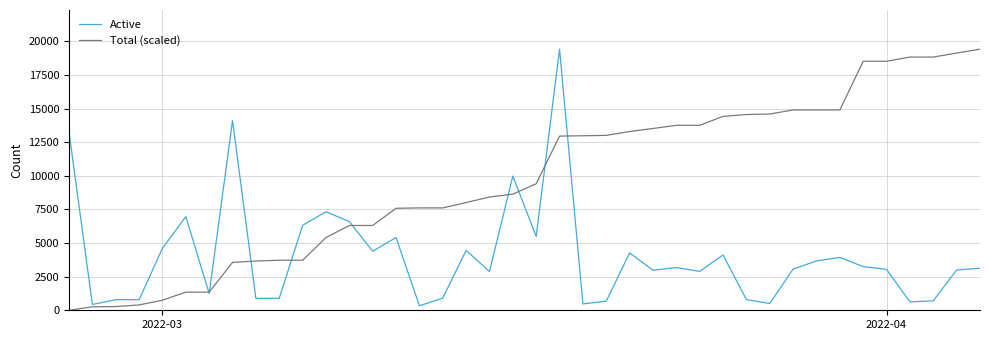

What is the lowest value of the Active series?

332.0